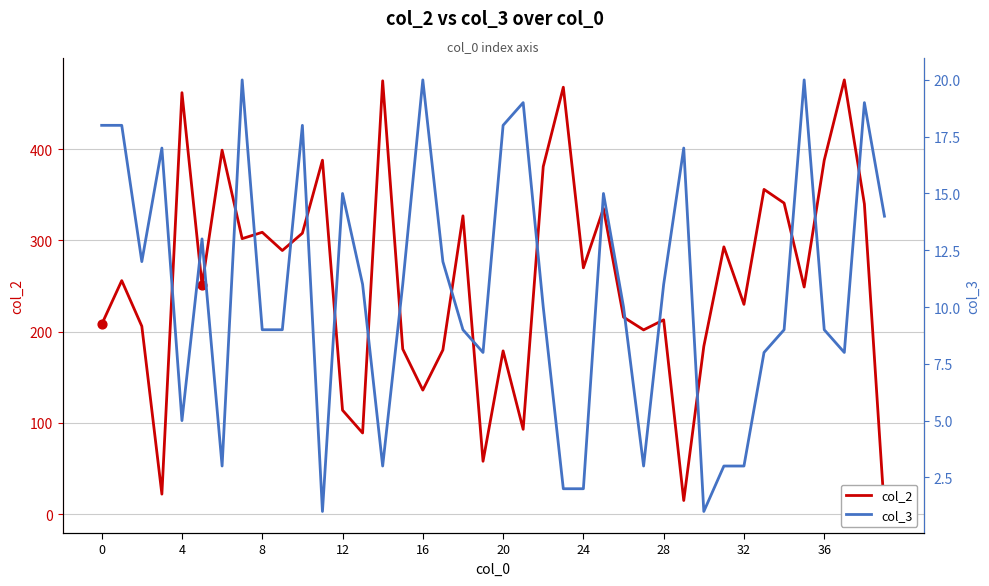

What are all the series names shown in the legend?

col_2, col_3